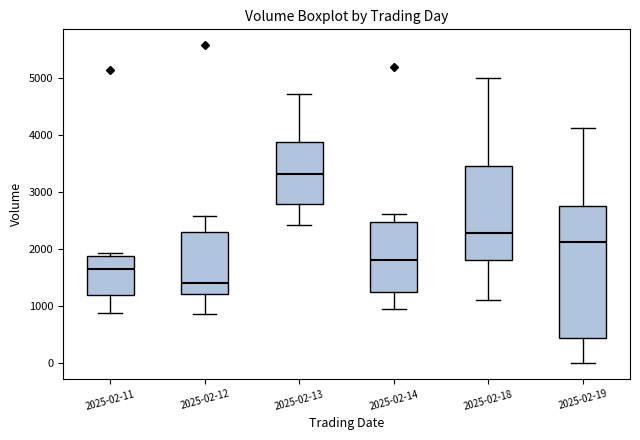

Where does the median line of the box for 2025-02-18 sit on the y-axis? The values are not printed on the chart, so give them approximately, as read against the axis.

2300